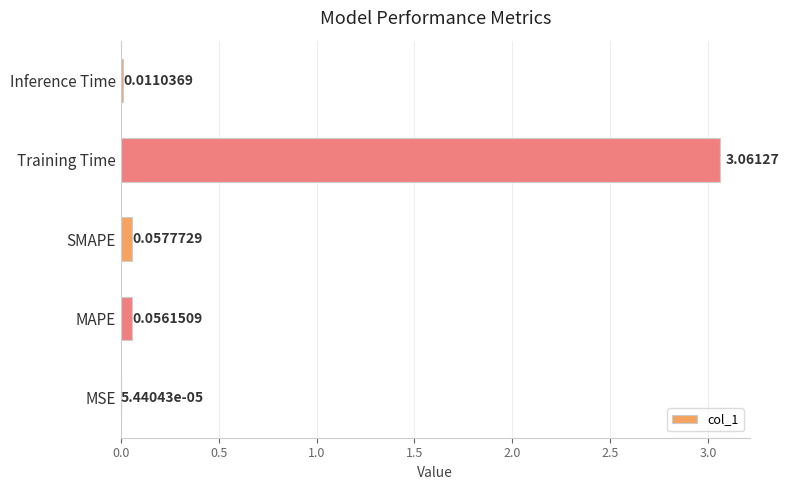

Which category has the highest value across all series?

Training Time